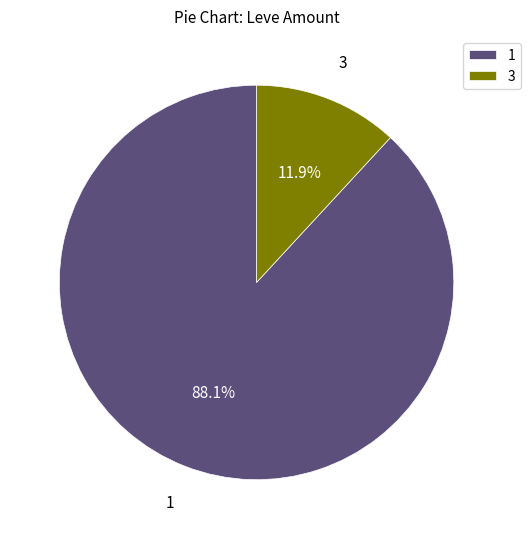

How much of the chart is everything except 1?

11.9%